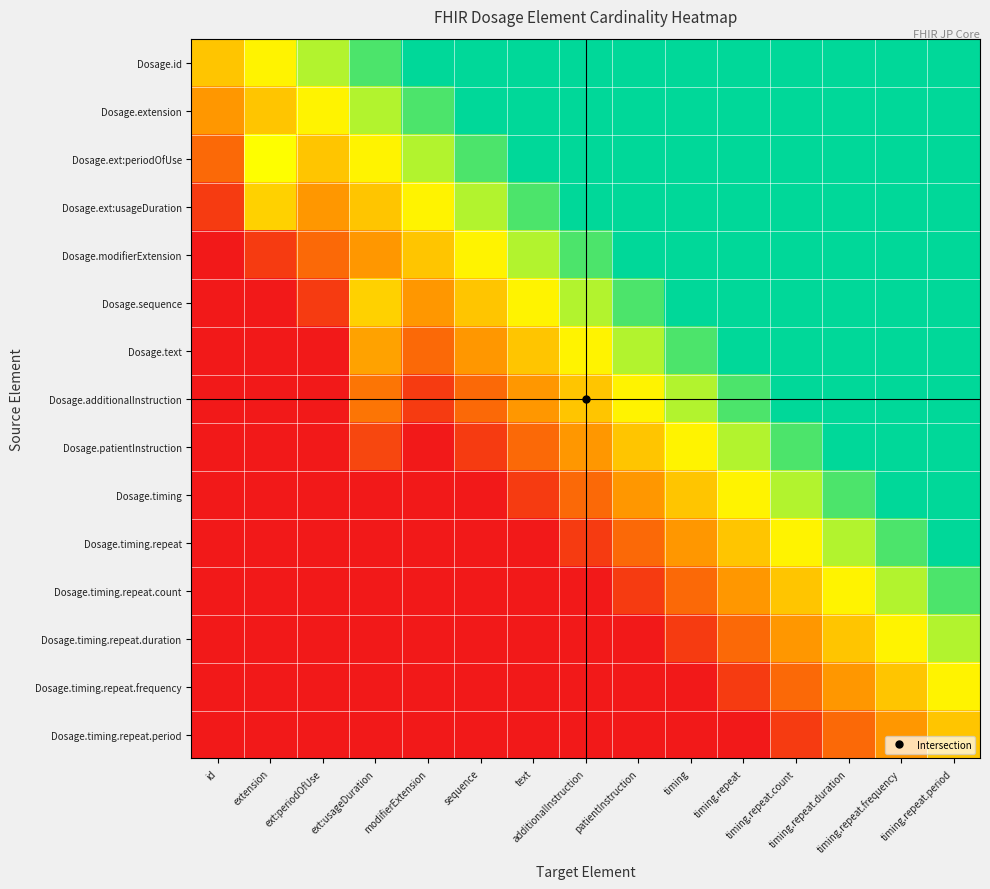

Rank the series at timing.repeat.frequency from highest to lowest value.

Dosage.id, Dosage.extension, Dosage.ext:periodOfUse, Dosage.ext:usageDuration, Dosage.modifierExtension, Dosage.sequence, Dosage.text, Dosage.additionalInstruction, Dosage.patientInstruction, Dosage.timing, Dosage.timing.repeat, Dosage.timing.repeat.count, Dosage.timing.repeat.duration, Dosage.timing.repeat.frequency, Dosage.timing.repeat.period